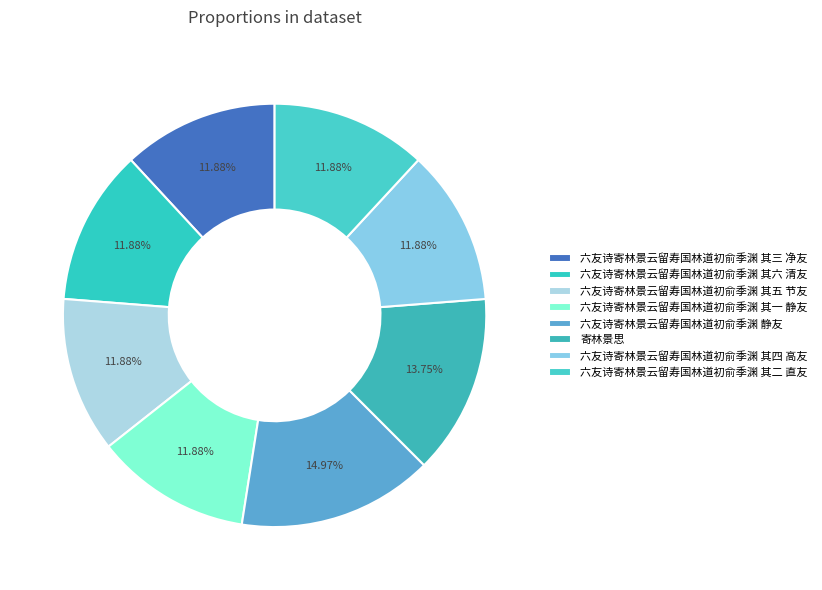

Which category has the smallest portion of the pie?

六友诗寄林景云留寿国林道初俞季渊 其五 节友